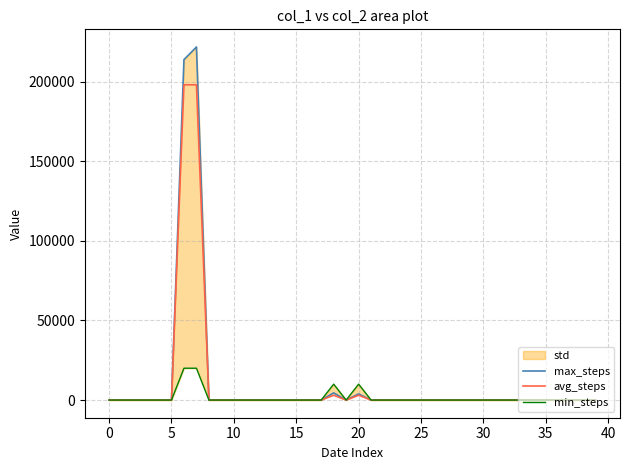

Reading left to right, transcribe all the data shown in this chart.

max_steps: 0	0	0	0	0	0	213840	221760	0	0	0	0	0	0	0	0	0	0	4500	0	3840	0	0	0	0	0	0	0	0	0	0	0	0	0	0	0	0	0	0	0
avg_steps: 0	0	0	0	0	0	198000	198000	0	0	0	0	0	0	0	0	0	0	3000	0	3000	0	0	0	0	0	0	0	0	0	0	0	0	0	0	0	0	0	0	0
min_steps: 0	0	0	0	0	0	20000	20000	0	0	0	0	0	0	0	0	0	0	10000	0	10000	0	0	0	0	0	0	0	0	0	0	0	0	0	0	0	0	0	0	0